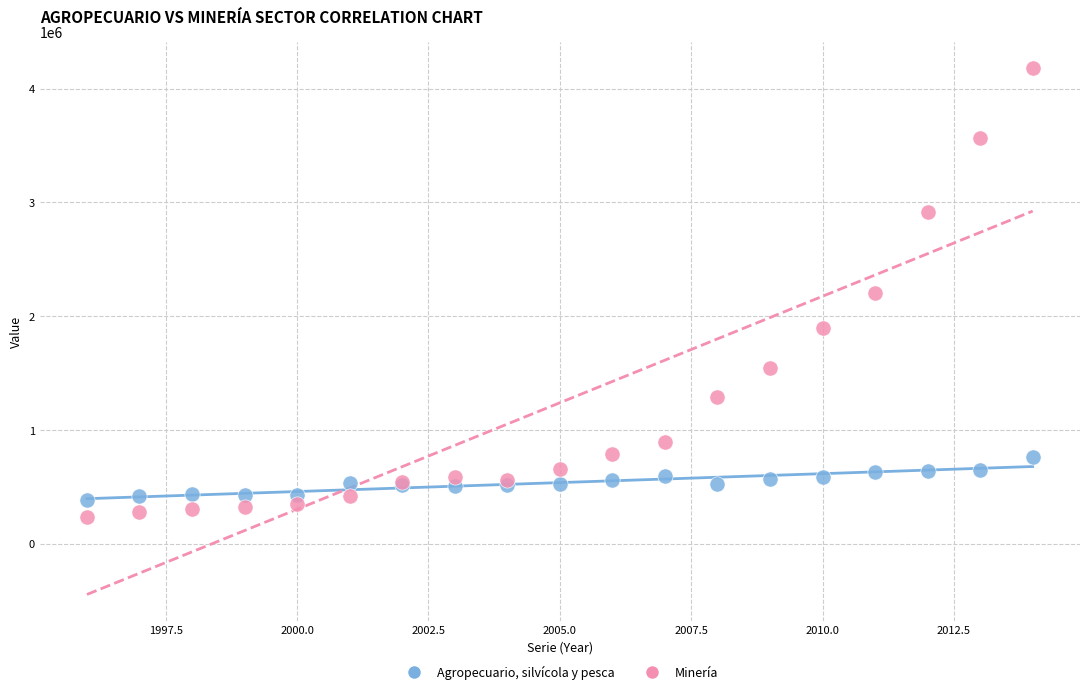

Which series has the largest Y range (max minus min)?

Minería